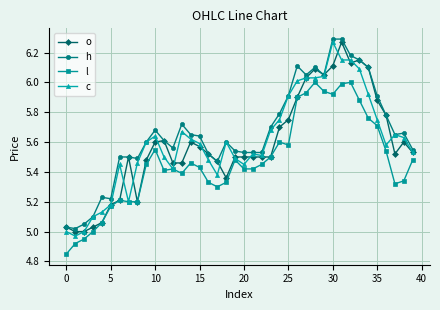

How many lines are shown in the chart?

4